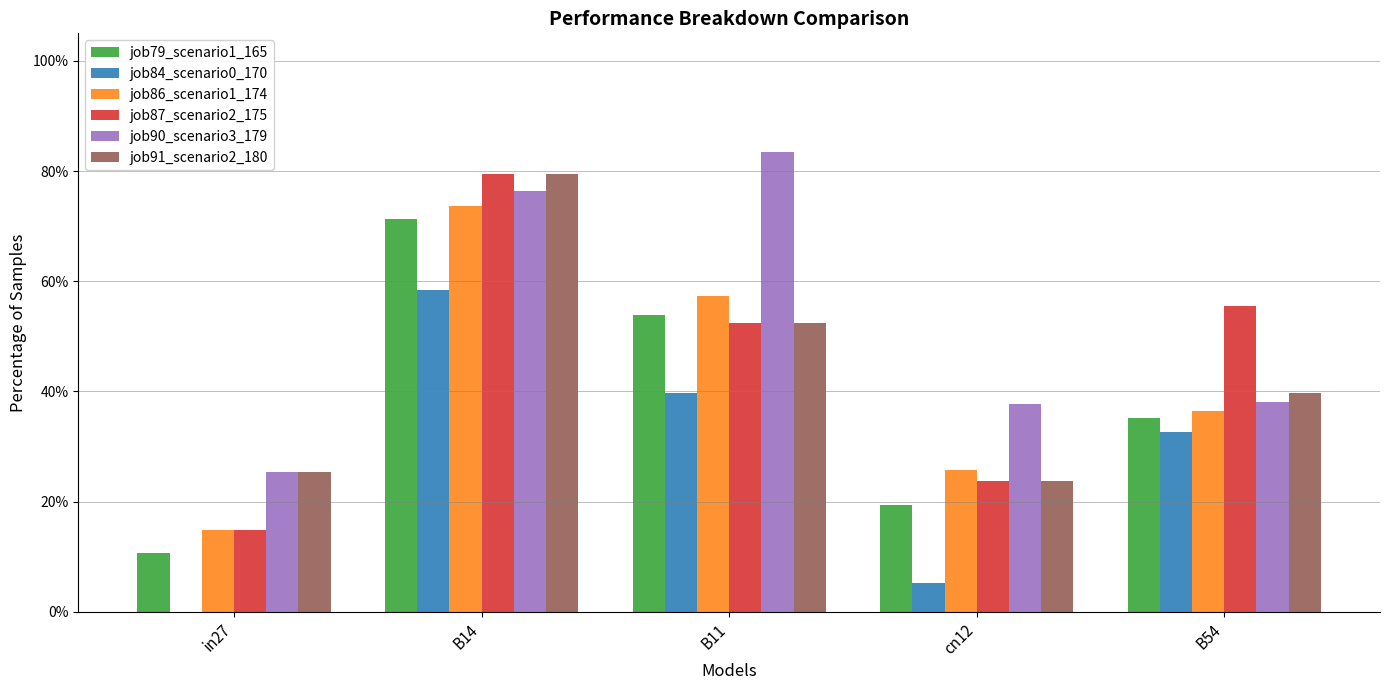

What are all the series names shown in the legend?

job79_scenario1_165, job84_scenario0_170, job86_scenario1_174, job87_scenario2_175, job90_scenario3_179, job91_scenario2_180